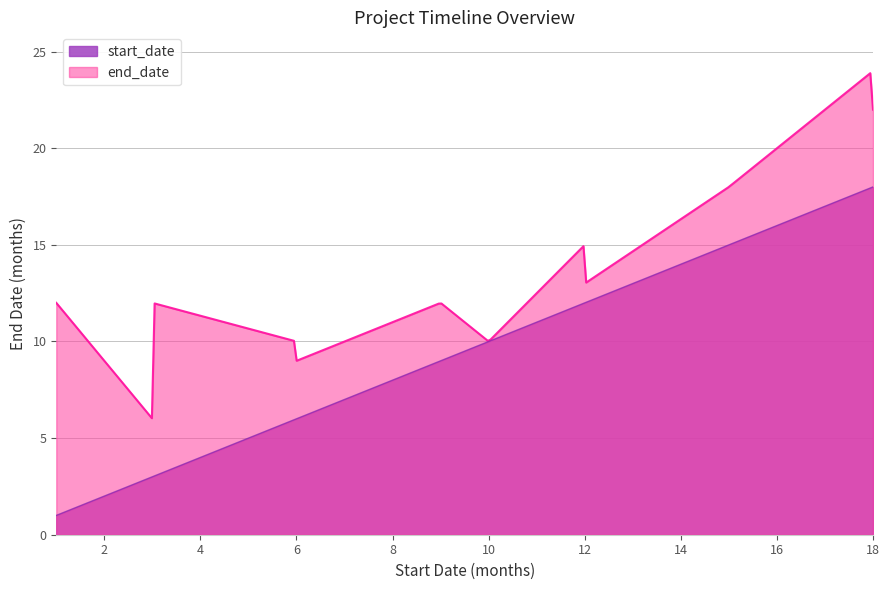

True or false: start_date and end_date cross at least once.

False